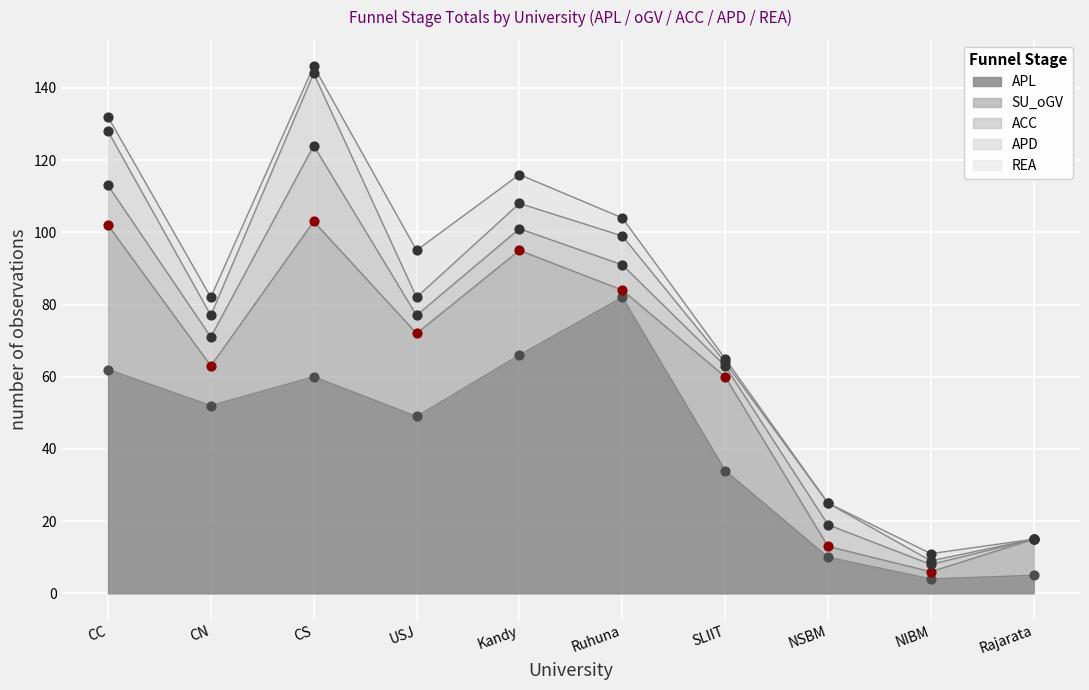

What is the total value across all series at Kandy?

116